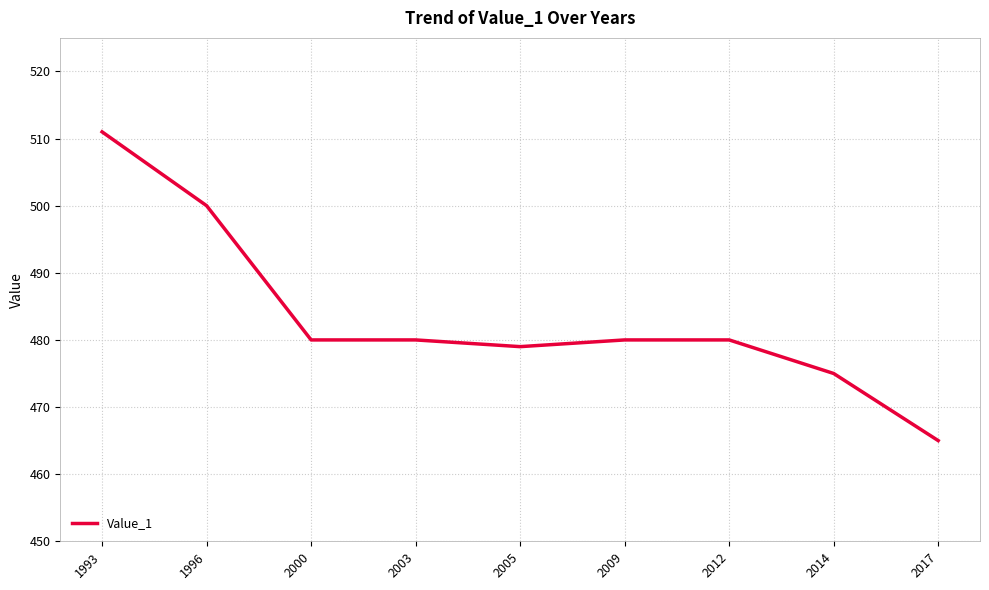

At which label does the data first exceed 480?

1993